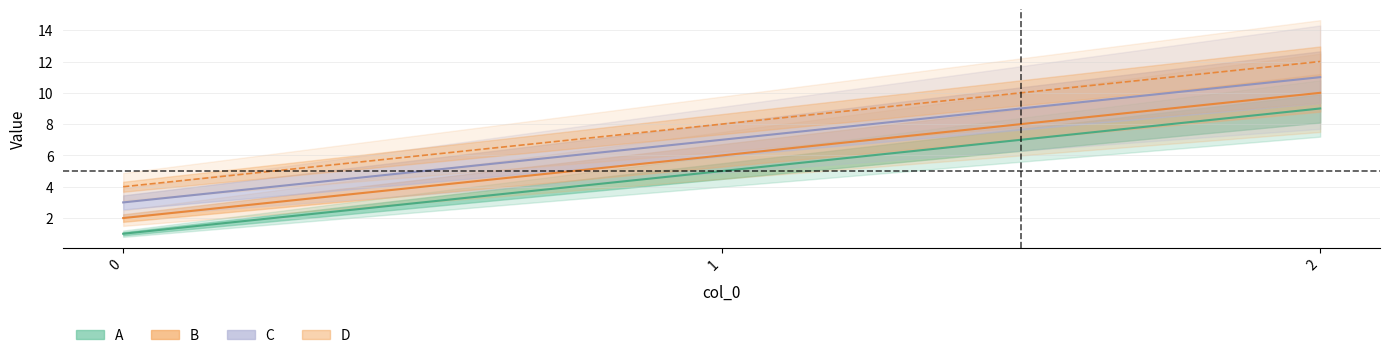

Where does the C series first go above 7?

2